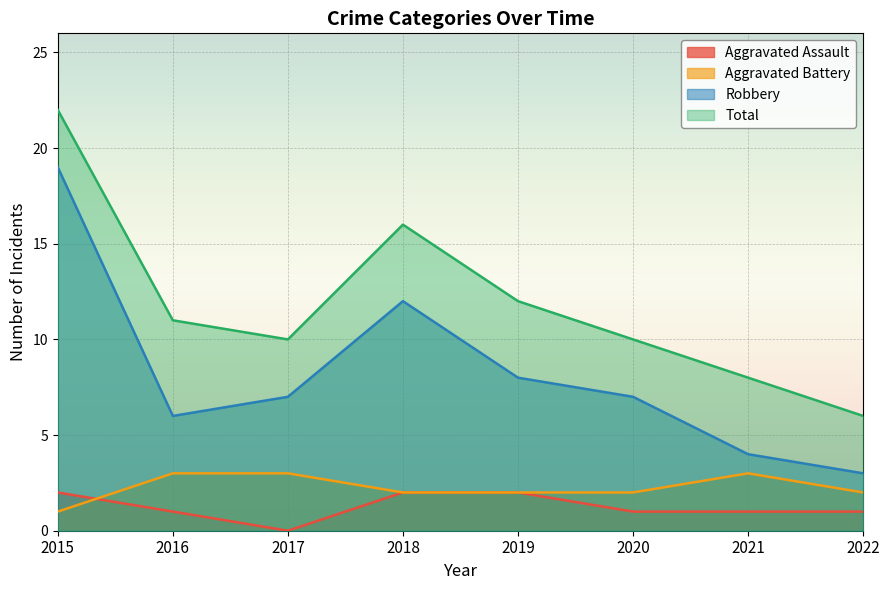

In Total, how many points are higher than both neighbors (excluding endpoints)?

1